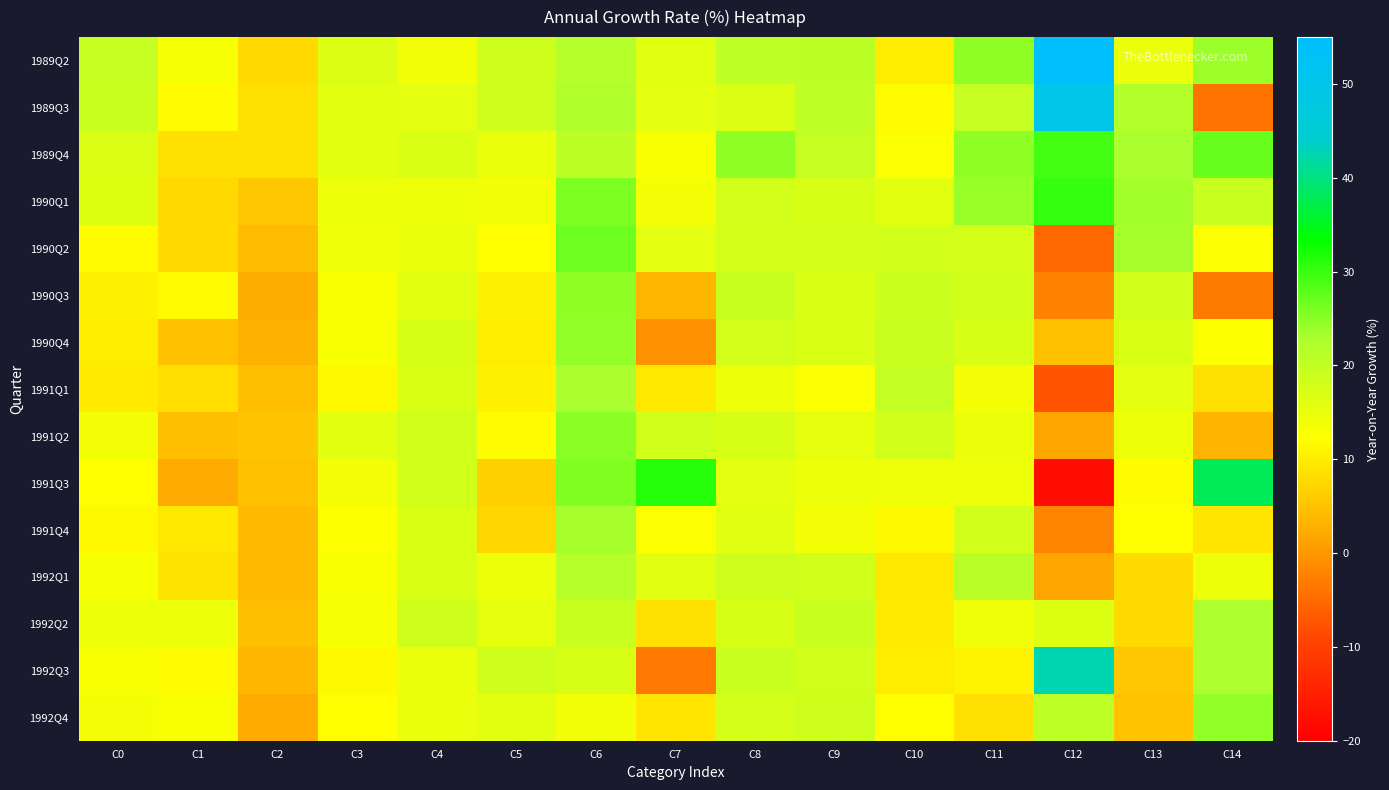

How many series are shown in this chart?

15